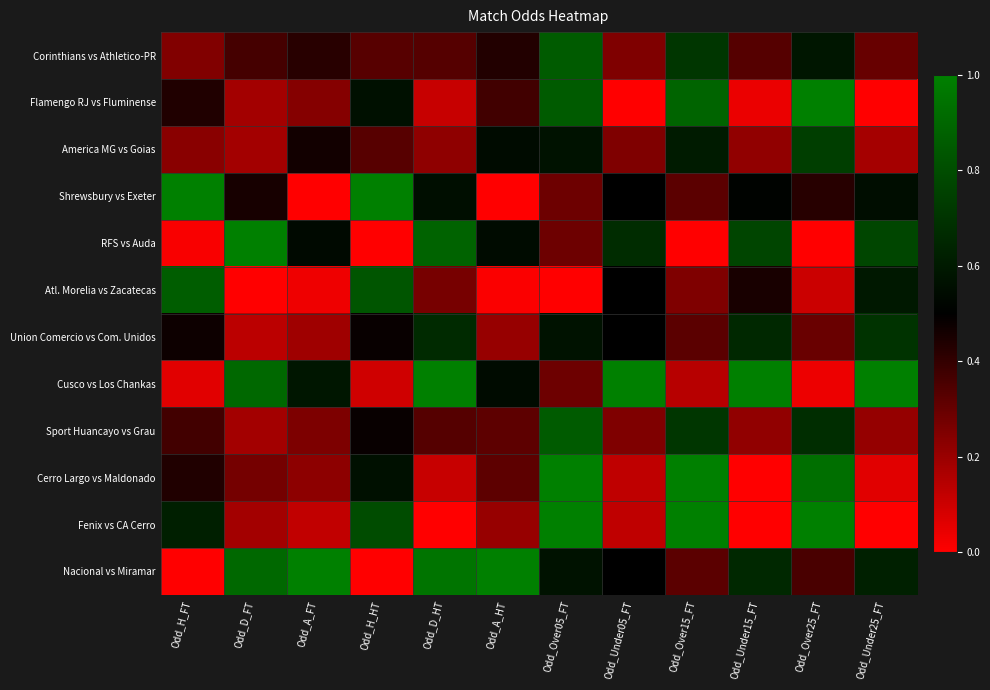

Reading left to right, what are all the values shown in this chart?

Corinthians vs Athletico-PR: Odd_H_FT=0.2	Odd_D_FT=0.4	Odd_A_FT=0.4	Odd_H_HT=0.3	Odd_D_HT=0.3	Odd_A_HT=0.4	Odd_Over05_FT=0.9	Odd_Under05_FT=0.2	Odd_Over15_FT=0.7	Odd_Under15_FT=0.3	Odd_Over25_FT=0.6	Odd_Under25_FT=0.3
Flamengo RJ vs Fluminense: Odd_H_FT=0.4	Odd_D_FT=0.2	Odd_A_FT=0.2	Odd_H_HT=0.6	Odd_D_HT=0.1	Odd_A_HT=0.4	Odd_Over05_FT=0.9	Odd_Under05_FT=0.0	Odd_Over15_FT=0.9	Odd_Under15_FT=0.0	Odd_Over25_FT=1.0	Odd_Under25_FT=0.0
America MG vs Goias: Odd_H_FT=0.2	Odd_D_FT=0.2	Odd_A_FT=0.5	Odd_H_HT=0.3	Odd_D_HT=0.2	Odd_A_HT=0.5	Odd_Over05_FT=0.6	Odd_Under05_FT=0.2	Odd_Over15_FT=0.6	Odd_Under15_FT=0.2	Odd_Over25_FT=0.7	Odd_Under25_FT=0.2
Shrewsbury vs Exeter: Odd_H_FT=1.0	Odd_D_FT=0.5	Odd_A_FT=0.0	Odd_H_HT=1.0	Odd_D_HT=0.6	Odd_A_HT=0.0	Odd_Over05_FT=0.3	Odd_Under05_FT=0.5	Odd_Over15_FT=0.3	Odd_Under15_FT=0.5	Odd_Over25_FT=0.4	Odd_Under25_FT=0.6
RFS vs Auda: Odd_H_FT=0.0	Odd_D_FT=1.0	Odd_A_FT=0.5	Odd_H_HT=0.0	Odd_D_HT=0.9	Odd_A_HT=0.5	Odd_Over05_FT=0.3	Odd_Under05_FT=0.7	Odd_Over15_FT=0.0	Odd_Under15_FT=0.8	Odd_Over25_FT=0.0	Odd_Under25_FT=0.8
Atl. Morelia vs Zacatecas: Odd_H_FT=0.9	Odd_D_FT=0.0	Odd_A_FT=0.0	Odd_H_HT=0.8	Odd_D_HT=0.3	Odd_A_HT=0.0	Odd_Over05_FT=0.0	Odd_Under05_FT=0.5	Odd_Over15_FT=0.3	Odd_Under15_FT=0.5	Odd_Over25_FT=0.1	Odd_Under25_FT=0.6
Union Comercio vs Com. Unidos: Odd_H_FT=0.5	Odd_D_FT=0.1	Odd_A_FT=0.2	Odd_H_HT=0.5	Odd_D_HT=0.7	Odd_A_HT=0.2	Odd_Over05_FT=0.6	Odd_Under05_FT=0.5	Odd_Over15_FT=0.3	Odd_Under15_FT=0.7	Odd_Over25_FT=0.3	Odd_Under25_FT=0.7
Cusco vs Los Chankas: Odd_H_FT=0.1	Odd_D_FT=0.9	Odd_A_FT=0.6	Odd_H_HT=0.1	Odd_D_HT=1.0	Odd_A_HT=0.5	Odd_Over05_FT=0.3	Odd_Under05_FT=1.0	Odd_Over15_FT=0.1	Odd_Under15_FT=1.0	Odd_Over25_FT=0.0	Odd_Under25_FT=1.0
Sport Huancayo vs Grau: Odd_H_FT=0.4	Odd_D_FT=0.2	Odd_A_FT=0.3	Odd_H_HT=0.5	Odd_D_HT=0.3	Odd_A_HT=0.3	Odd_Over05_FT=0.9	Odd_Under05_FT=0.2	Odd_Over15_FT=0.7	Odd_Under15_FT=0.2	Odd_Over25_FT=0.7	Odd_Under25_FT=0.2
Cerro Largo vs Maldonado: Odd_H_FT=0.4	Odd_D_FT=0.3	Odd_A_FT=0.2	Odd_H_HT=0.6	Odd_D_HT=0.1	Odd_A_HT=0.3	Odd_Over05_FT=1.0	Odd_Under05_FT=0.1	Odd_Over15_FT=1.0	Odd_Under15_FT=0.0	Odd_Over25_FT=0.9	Odd_Under25_FT=0.1
Fenix vs CA Cerro: Odd_H_FT=0.6	Odd_D_FT=0.2	Odd_A_FT=0.1	Odd_H_HT=0.8	Odd_D_HT=0.0	Odd_A_HT=0.2	Odd_Over05_FT=1.0	Odd_Under05_FT=0.1	Odd_Over15_FT=1.0	Odd_Under15_FT=0.0	Odd_Over25_FT=1.0	Odd_Under25_FT=0.0
Nacional vs Miramar: Odd_H_FT=0.0	Odd_D_FT=0.9	Odd_A_FT=1.0	Odd_H_HT=0.0	Odd_D_HT=1.0	Odd_A_HT=1.0	Odd_Over05_FT=0.6	Odd_Under05_FT=0.5	Odd_Over15_FT=0.3	Odd_Under15_FT=0.7	Odd_Over25_FT=0.4	Odd_Under25_FT=0.6